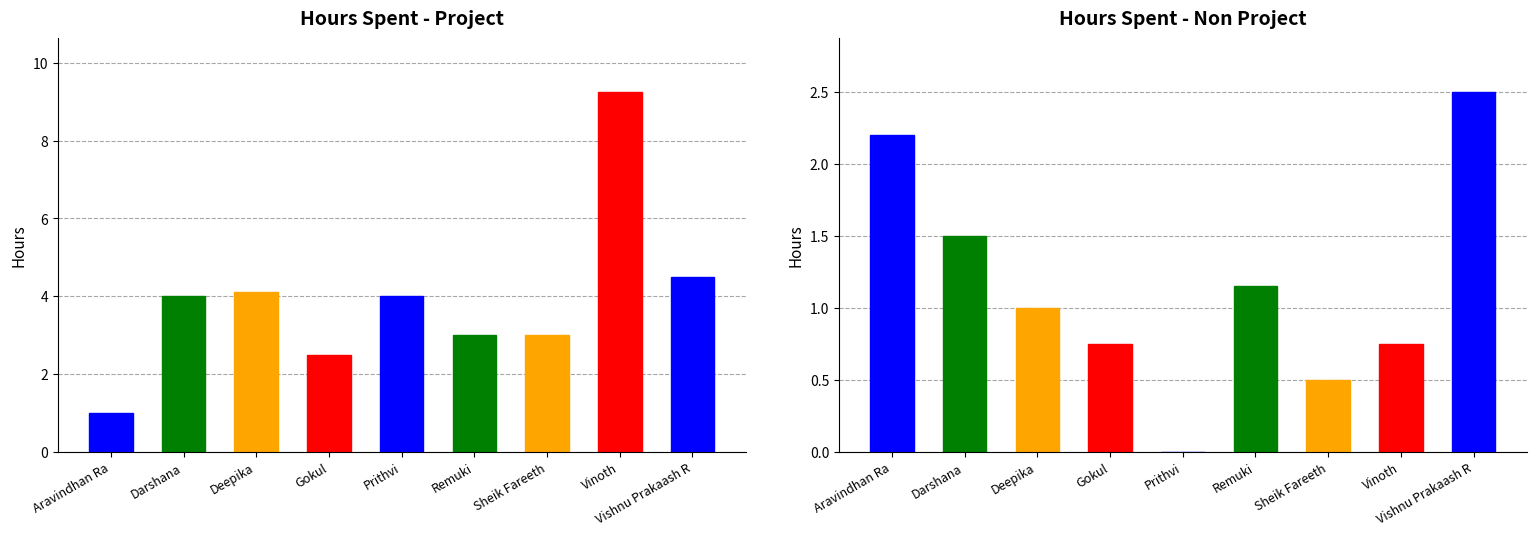

Which series has the largest range (max minus min)?

Hours Spent - Project